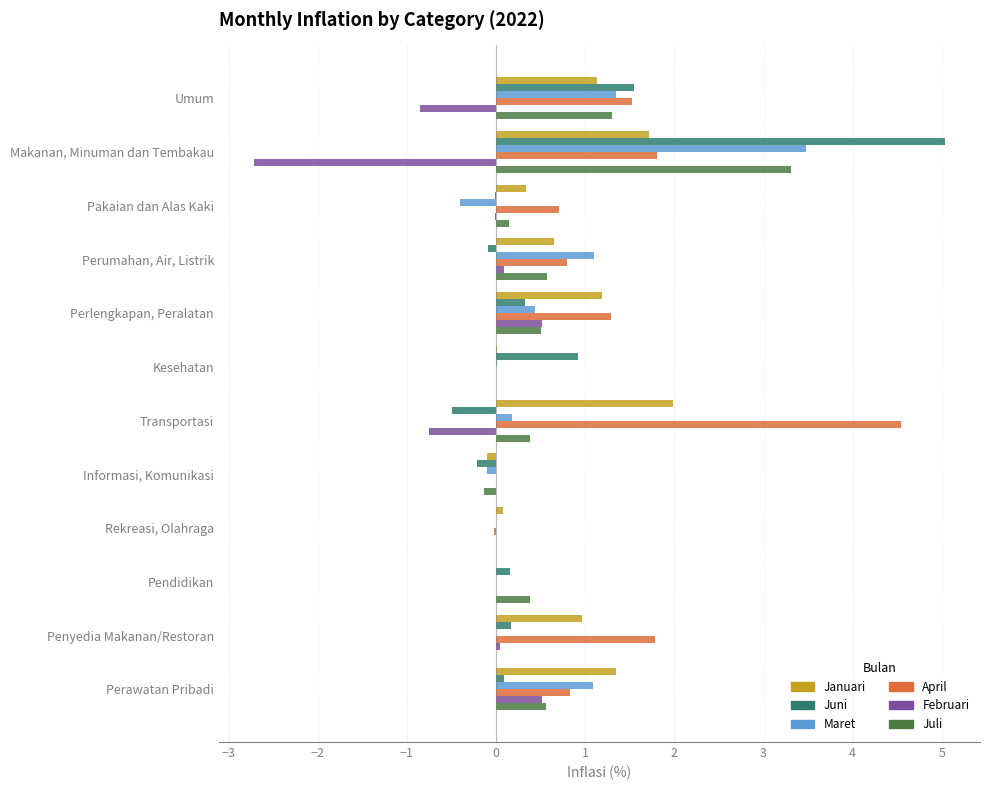

What is the maximum value for Juli?

3.3